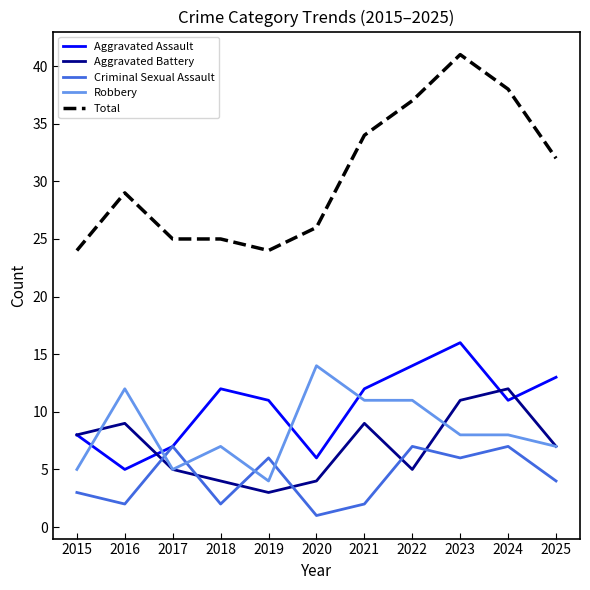

True or false: Criminal Sexual Assault has a value of 2 at 2016.

True